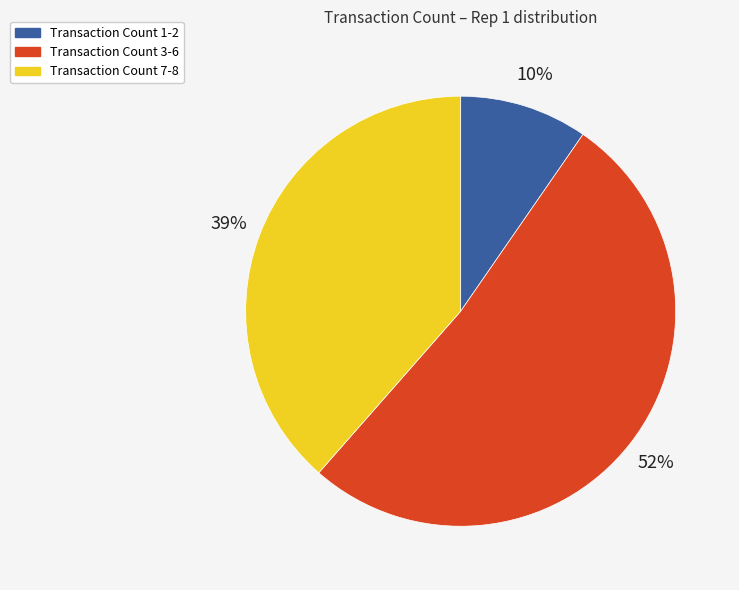

Is there any slice that represents more than half of the pie?

Yes